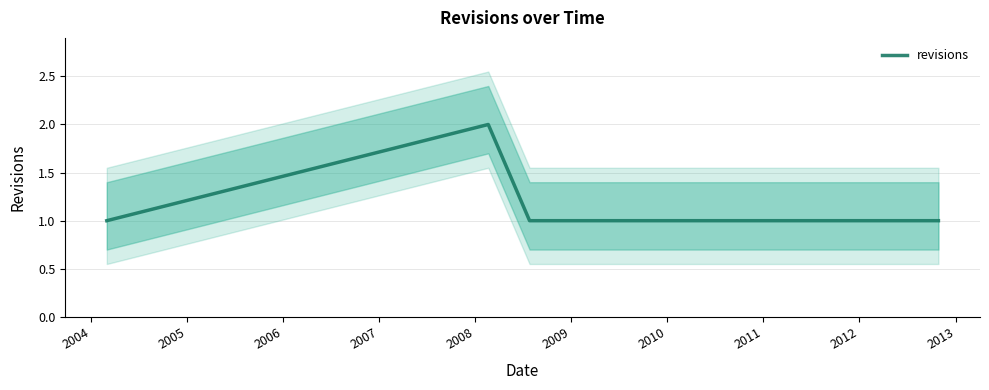

Is it true that the value at 2006 is 2?

False